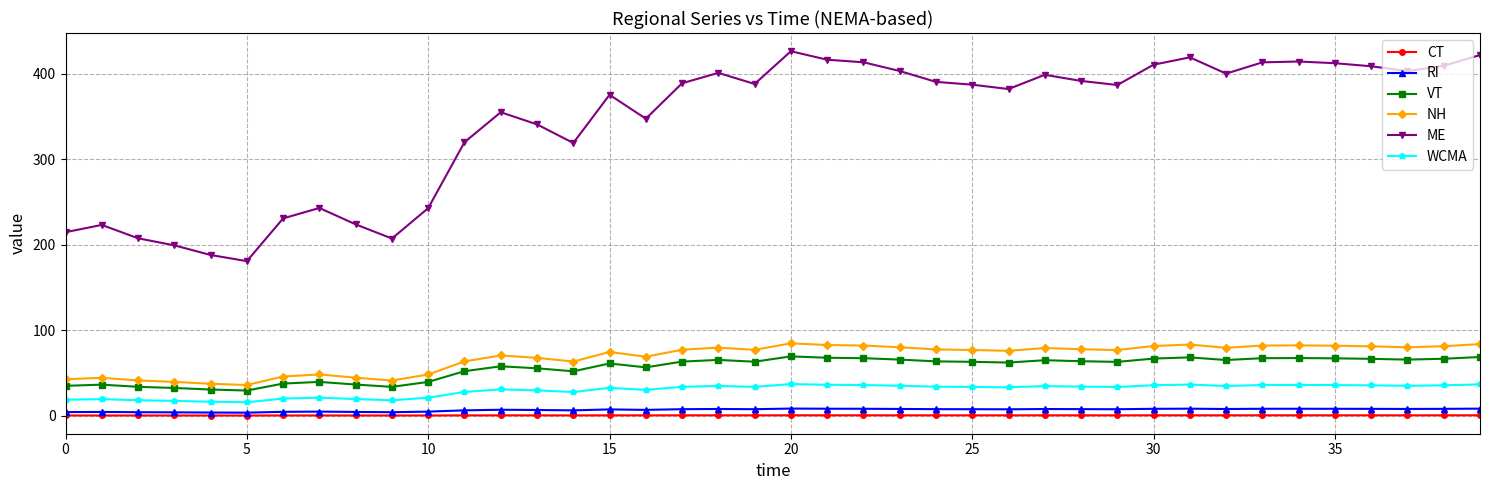

What is the minimum value shown in the chart?

0.2